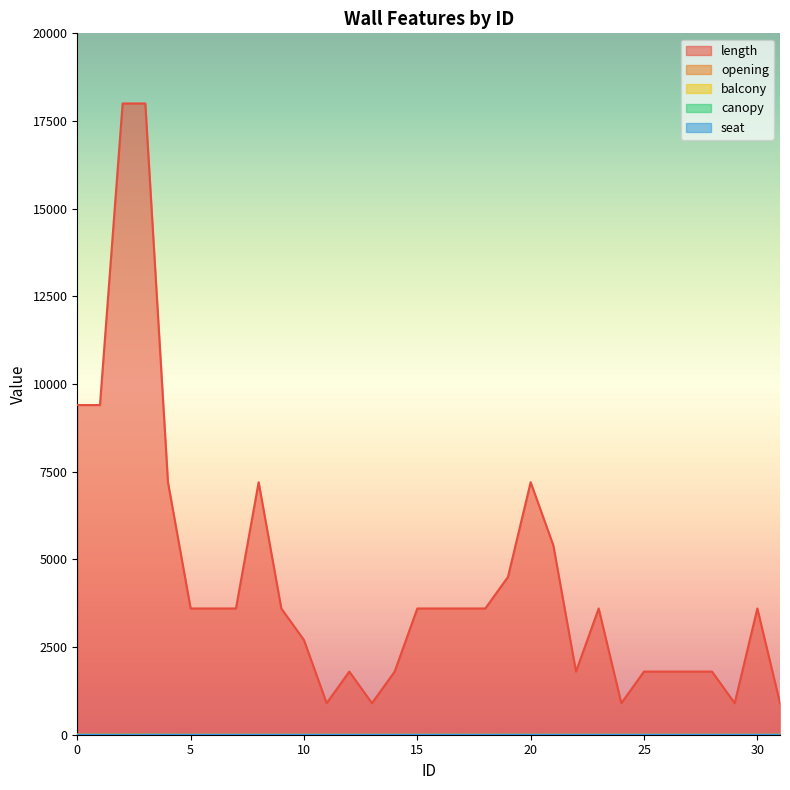

The value of opening at 21 is 0. True or false?

True